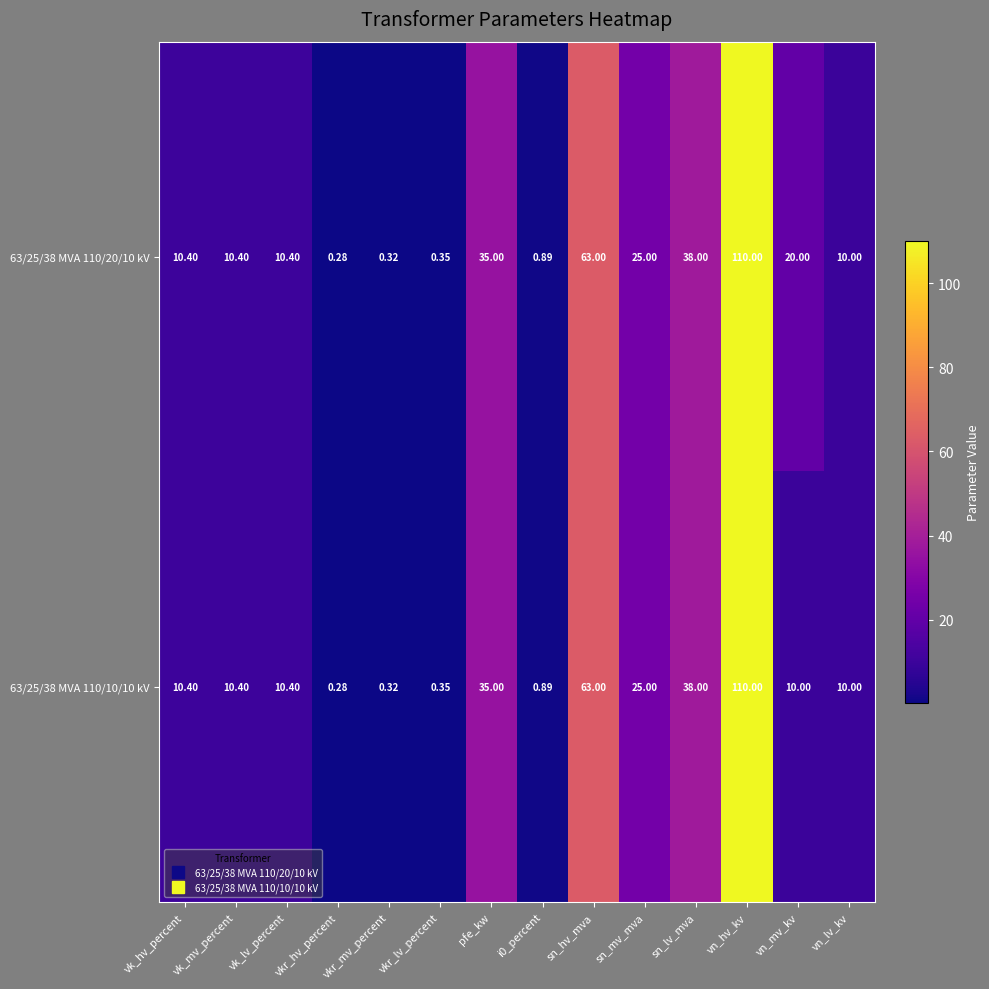

Which category has the highest value in the 63/25/38 MVA 110/10/10 kV series?

vn_hv_kv